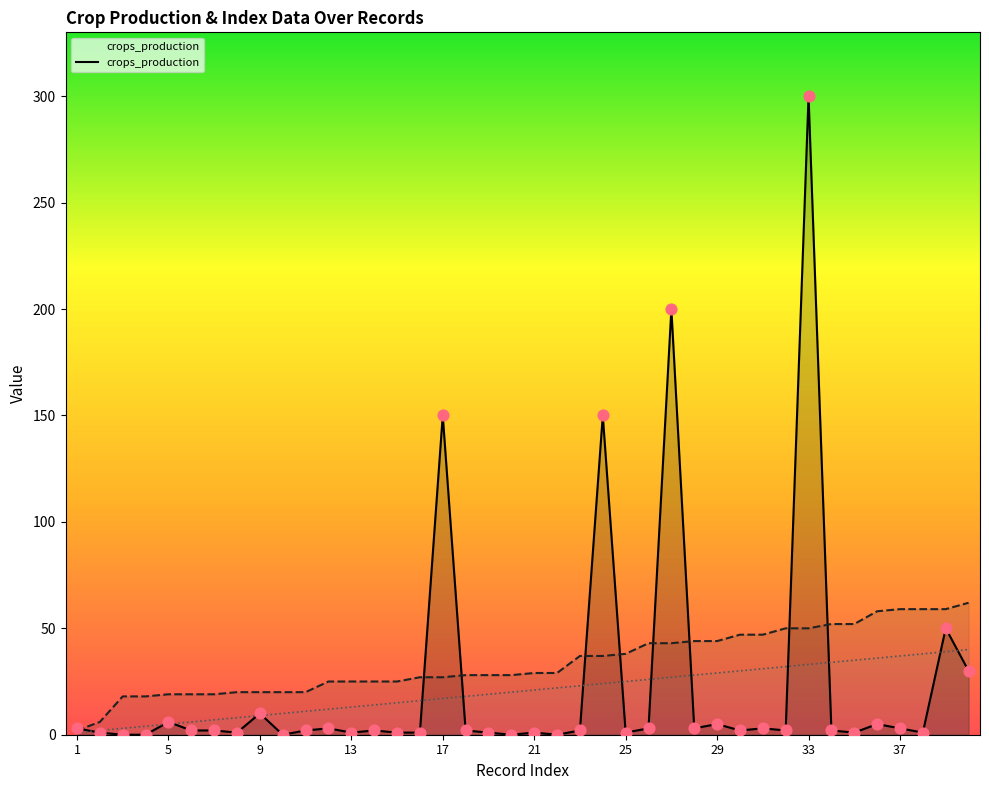

True or false: crops_production has a value of 10 at 9.

True